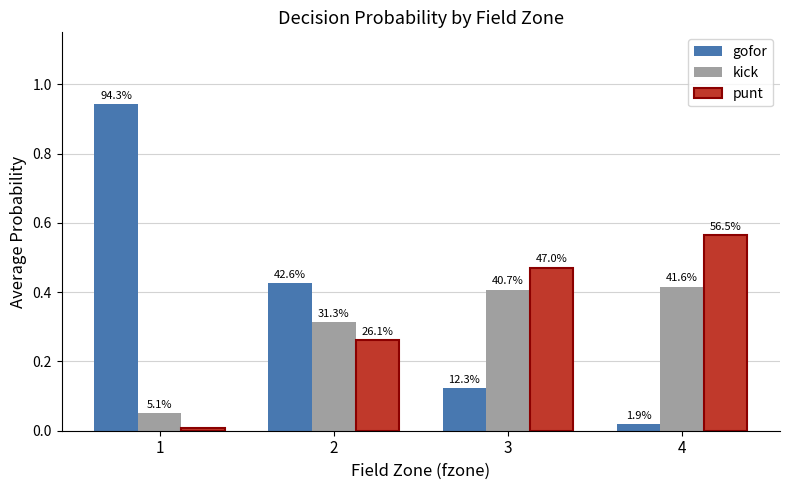

Which series has the widest spread of values?

gofor